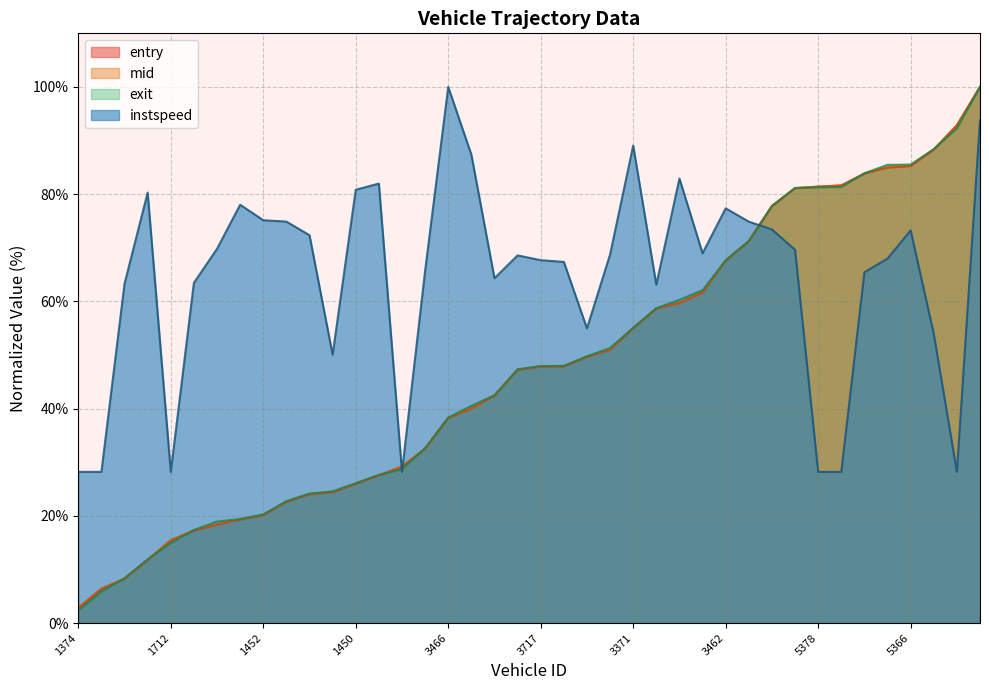

Reading left to right, extract all data points from this chart.

entry: 2.8	6.4	8.2	11.8	15.4	17.2	18.4	19.3	20.1	22.6	24.0	24.4	26.0	27.5	29.1	32.5	38.2	40.0	42.4	47.2	47.8	47.9	49.6	51.0	55.0	58.6	59.7	61.6	67.6	71.2	77.8	81.1	81.4	81.6	83.8	85.0	85.3	88.3	92.8	100.0
mid: 2.9	6.4	8.3	11.8	15.5	17.3	18.4	19.4	20.2	22.7	24.1	24.5	26.0	27.6	29.2	32.6	38.3	40.1	42.4	47.3	47.9	47.9	49.7	51.0	55.0	58.7	59.7	61.7	67.6	71.2	77.8	81.1	81.4	81.6	83.9	85.0	85.3	88.3	92.9	100.0
exit: 2.3	5.9	8.4	11.9	14.9	17.4	18.9	19.4	20.3	22.7	24.2	24.6	26.1	27.6	28.7	32.6	38.3	40.5	42.5	47.3	47.9	48.0	49.8	51.3	55.1	58.7	60.3	62.1	67.7	71.3	77.8	81.2	81.3	81.3	83.9	85.5	85.5	88.4	92.3	100.0
instspeed: 28.2	28.2	63.3	80.3	28.2	63.5	69.8	78.0	75.1	74.9	72.3	50.1	80.8	82.0	28.2	65.7	100.0	87.4	64.3	68.6	67.7	67.4	55.0	68.8	89.1	63.1	82.9	69.0	77.4	74.9	73.4	69.6	28.2	28.2	65.4	68.0	73.3	53.9	28.2	93.8